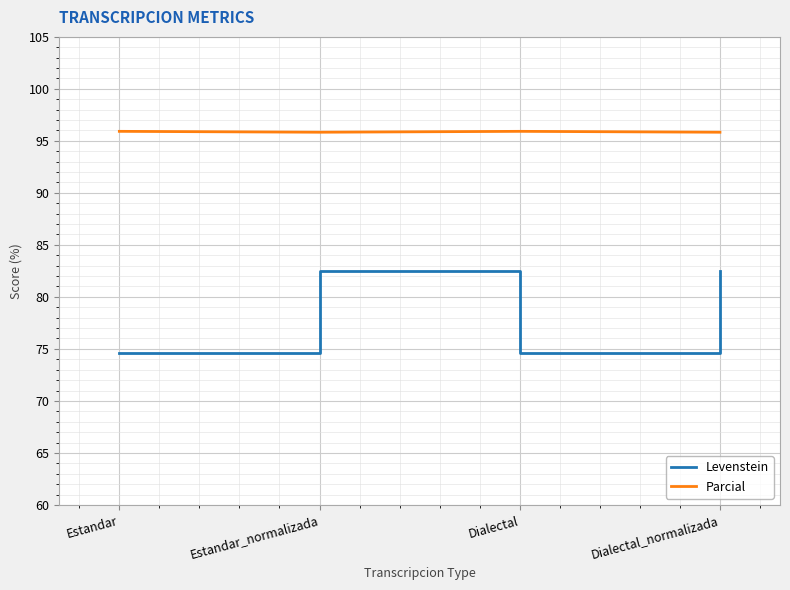

Which series changed the most between Estandar and Estandar_normalizada?

Levenstein